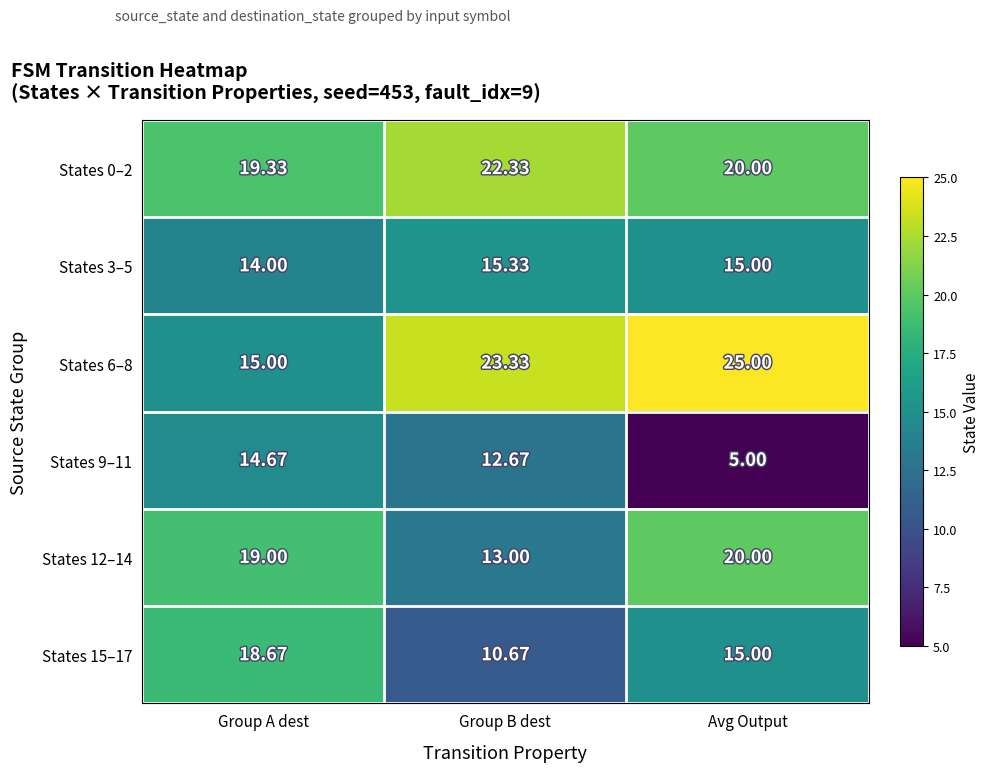

Is the value of States 3–5 at Group A dest greater than the value of States 9–11 at Group B dest?

Yes